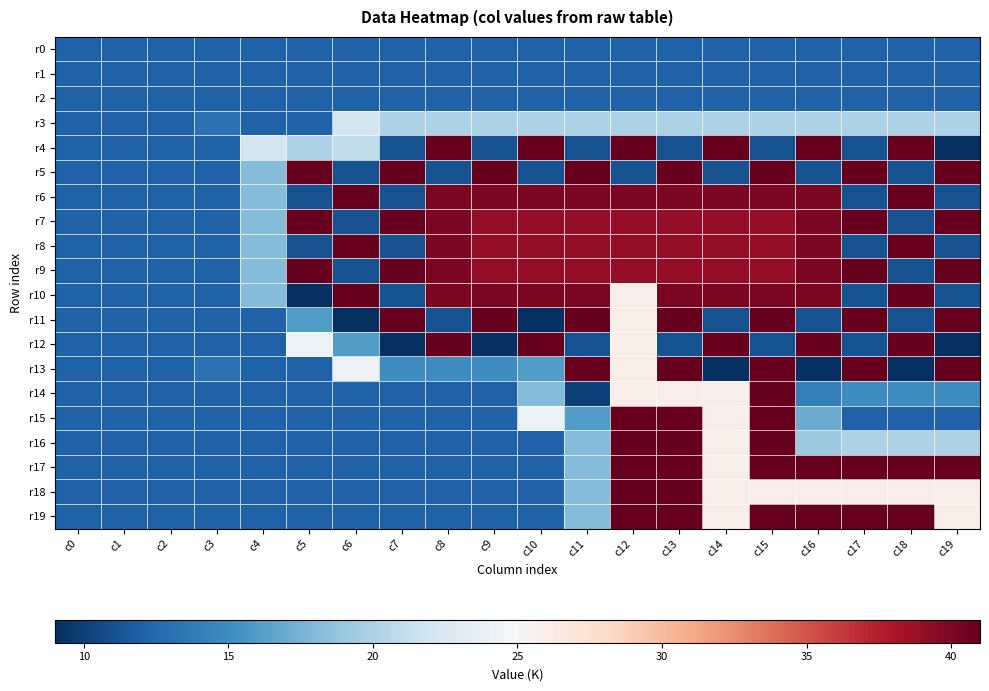

Reading left to right, transcribe all the data shown in this chart.

r0: c0=12	c1=12	c2=12	c3=12	c4=12	c5=12	c6=12	c7=12	c8=12	c9=12	c10=12	c11=12	c12=12	c13=12	c14=12	c15=12	c16=12	c17=12	c18=12	c19=12
r1: c0=12	c1=12	c2=12	c3=12	c4=12	c5=12	c6=12	c7=12	c8=12	c9=12	c10=12	c11=12	c12=12	c13=12	c14=12	c15=12	c16=12	c17=12	c18=12	c19=12
r2: c0=12	c1=12	c2=12	c3=12	c4=12	c5=12	c6=12	c7=12	c8=12	c9=12	c10=12	c11=12	c12=12	c13=12	c14=12	c15=12	c16=12	c17=12	c18=12	c19=12
r3: c0=12	c1=12	c2=12	c3=13	c4=12	c5=12	c6=22	c7=20	c8=20	c9=20	c10=20	c11=20	c12=20	c13=20	c14=20	c15=20	c16=20	c17=20	c18=20	c19=20
r4: c0=12	c1=12	c2=12	c3=12	c4=22	c5=20	c6=21	c7=11	c8=41	c9=11	c10=41	c11=11	c12=41	c13=11	c14=41	c15=11	c16=41	c17=11	c18=41	c19=9
r5: c0=12	c1=12	c2=12	c3=12	c4=18	c5=41	c6=11	c7=41	c8=11	c9=41	c10=11	c11=41	c12=11	c13=41	c14=11	c15=41	c16=11	c17=41	c18=11	c19=41
r6: c0=12	c1=12	c2=12	c3=12	c4=18	c5=11	c6=41	c7=11	c8=40	c9=40	c10=40	c11=40	c12=40	c13=40	c14=40	c15=40	c16=40	c17=11	c18=41	c19=11
r7: c0=12	c1=12	c2=12	c3=12	c4=18	c5=41	c6=11	c7=41	c8=40	c9=39	c10=39	c11=39	c12=39	c13=39	c14=39	c15=39	c16=40	c17=41	c18=11	c19=41
r8: c0=12	c1=12	c2=12	c3=12	c4=18	c5=11	c6=41	c7=11	c8=40	c9=39	c10=39	c11=39	c12=39	c13=39	c14=39	c15=39	c16=40	c17=11	c18=41	c19=11
r9: c0=12	c1=12	c2=12	c3=12	c4=18	c5=41	c6=11	c7=41	c8=40	c9=39	c10=39	c11=39	c12=39	c13=39	c14=39	c15=39	c16=40	c17=41	c18=11	c19=41
r10: c0=12	c1=12	c2=12	c3=12	c4=18	c5=9	c6=41	c7=11	c8=40	c9=40	c10=40	c11=40	c12=26	c13=40	c14=40	c15=40	c16=40	c17=11	c18=41	c19=11
r11: c0=12	c1=12	c2=12	c3=12	c4=12	c5=16	c6=9	c7=41	c8=11	c9=41	c10=9	c11=41	c12=26	c13=41	c14=11	c15=41	c16=11	c17=41	c18=11	c19=41
r12: c0=12	c1=12	c2=12	c3=12	c4=12	c5=24	c6=16	c7=9	c8=41	c9=9	c10=41	c11=11	c12=26	c13=11	c14=41	c15=11	c16=41	c17=11	c18=41	c19=9
r13: c0=12	c1=12	c2=12	c3=13	c4=12	c5=12	c6=24	c7=15	c8=15	c9=15	c10=16	c11=41	c12=26	c13=41	c14=9	c15=41	c16=9	c17=41	c18=9	c19=41
r14: c0=12	c1=12	c2=12	c3=12	c4=12	c5=12	c6=12	c7=12	c8=12	c9=12	c10=18	c11=10	c12=26	c13=26	c14=26	c15=41	c16=14	c17=15	c18=15	c19=15
r15: c0=12	c1=12	c2=12	c3=12	c4=12	c5=12	c6=12	c7=12	c8=12	c9=12	c10=24	c11=16	c12=41	c13=41	c14=26	c15=41	c16=17	c17=12	c18=12	c19=12
r16: c0=12	c1=12	c2=12	c3=12	c4=12	c5=12	c6=12	c7=12	c8=12	c9=12	c10=12	c11=18	c12=41	c13=41	c14=26	c15=41	c16=19	c17=20	c18=20	c19=20
r17: c0=12	c1=12	c2=12	c3=12	c4=12	c5=12	c6=12	c7=12	c8=12	c9=12	c10=12	c11=18	c12=41	c13=41	c14=26	c15=41	c16=41	c17=41	c18=41	c19=41
r18: c0=12	c1=12	c2=12	c3=12	c4=12	c5=12	c6=12	c7=12	c8=12	c9=12	c10=12	c11=18	c12=41	c13=41	c14=26	c15=26	c16=26	c17=26	c18=26	c19=26
r19: c0=12	c1=12	c2=12	c3=12	c4=12	c5=12	c6=12	c7=12	c8=12	c9=12	c10=12	c11=18	c12=41	c13=41	c14=26	c15=41	c16=41	c17=41	c18=41	c19=26